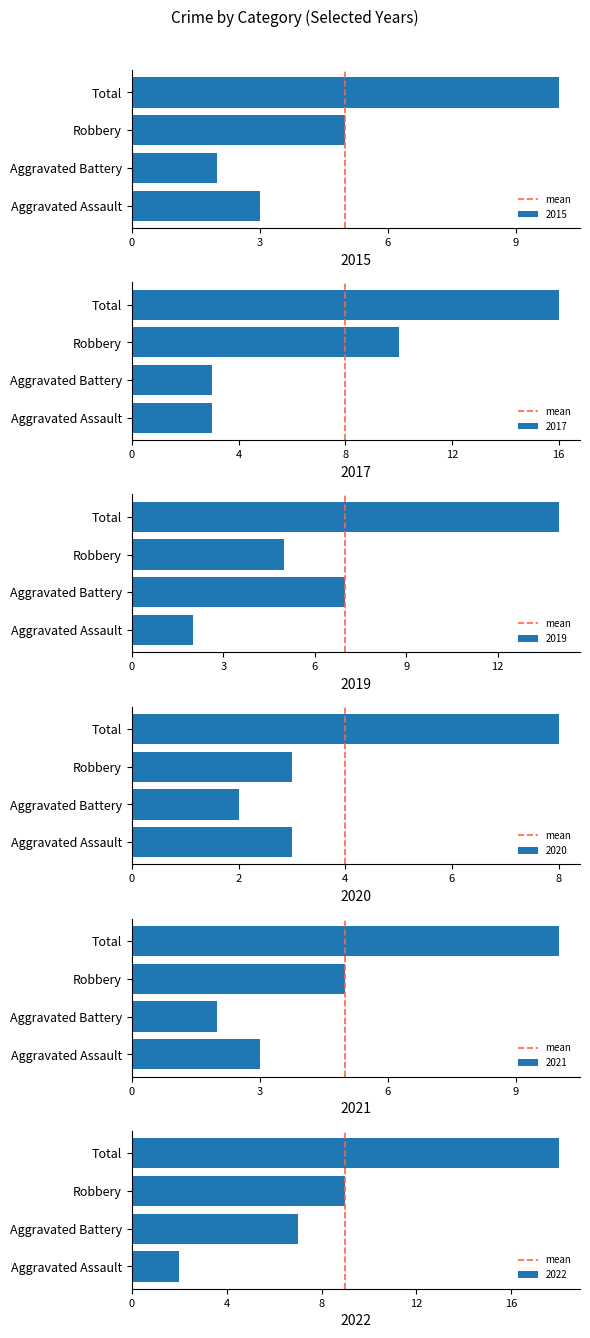

The chart shows a value of 0 at 0. True or false?

True